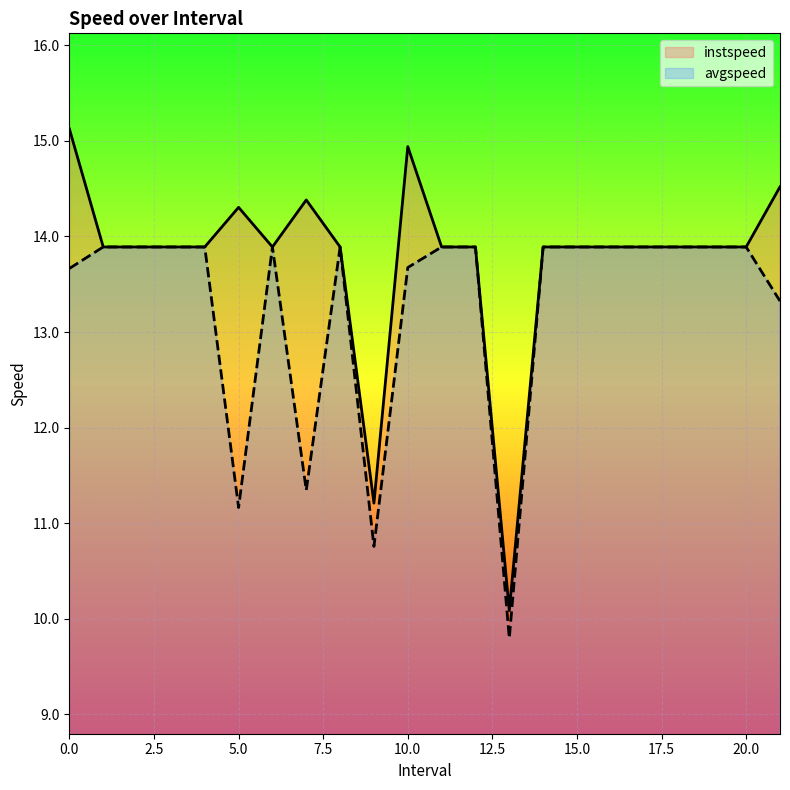

True or false: avgspeed and instspeed cross at least once.

False